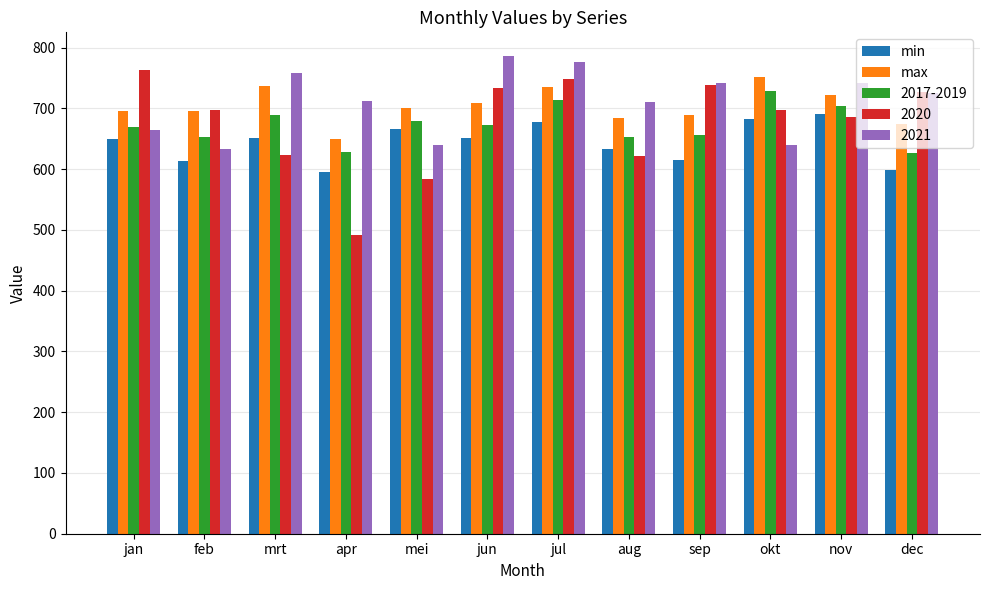

What is the maximum value shown in the chart?

786.0